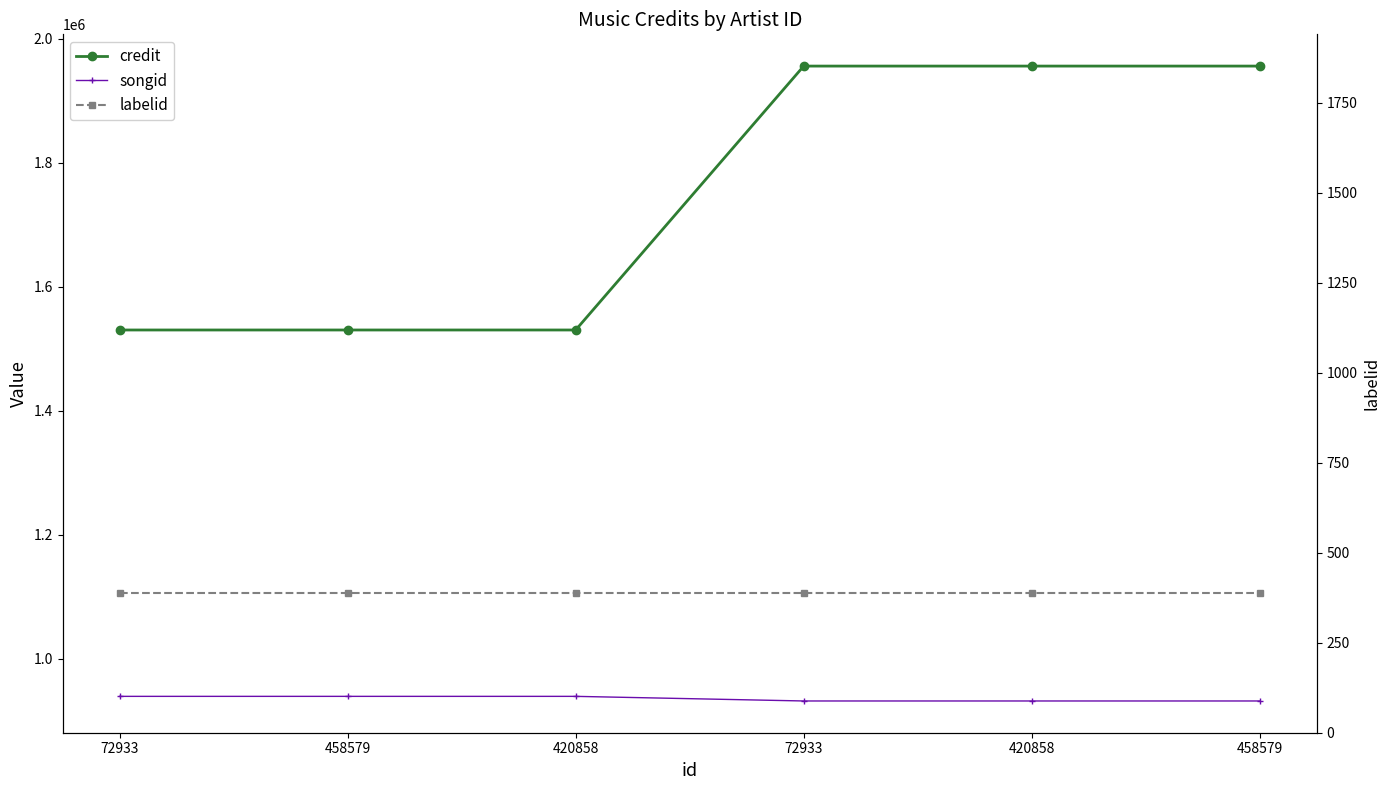

Does the chart have visible grid lines?

No